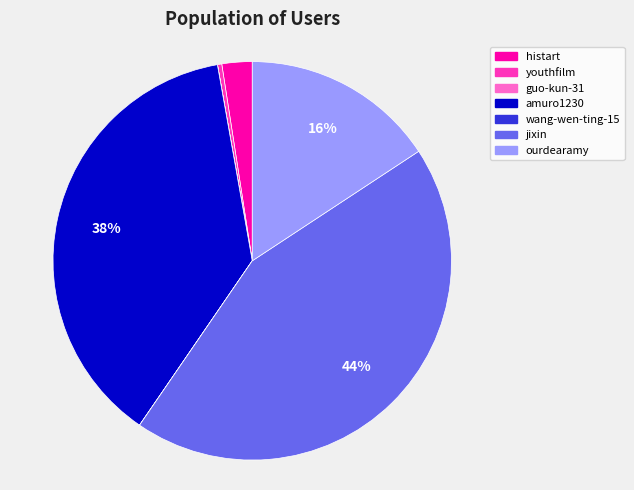

The jixin slice represents 44% of the pie. True or false?

True